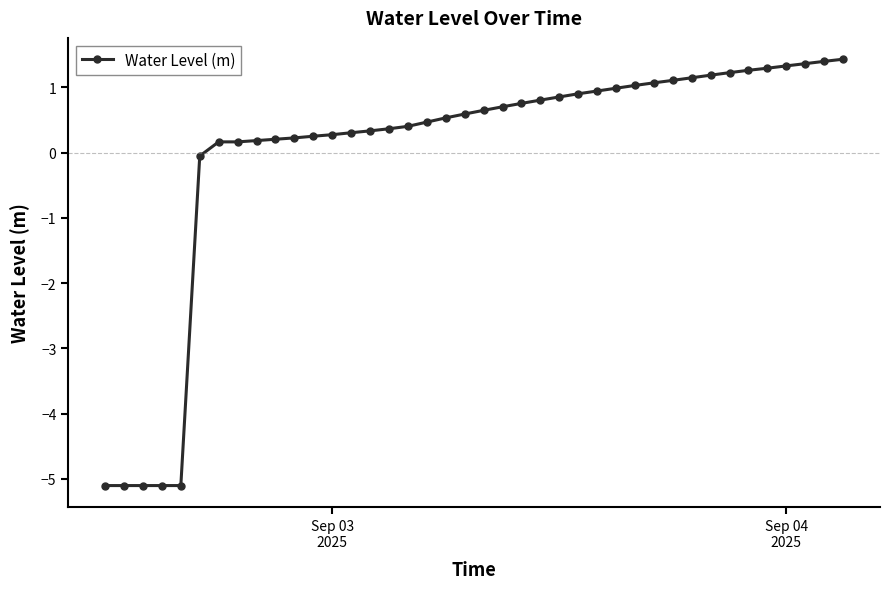

What is the value of the 10th point from the left?

0.2